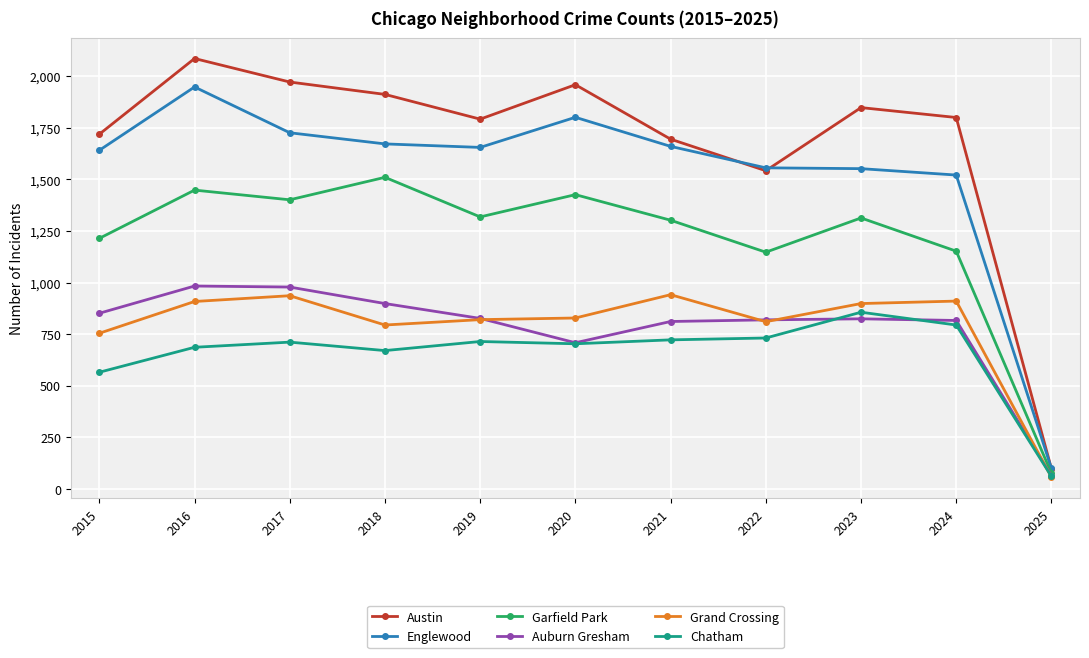

Which series ends up on top after the final intersection of Chatham and Grand Crossing?

Chatham